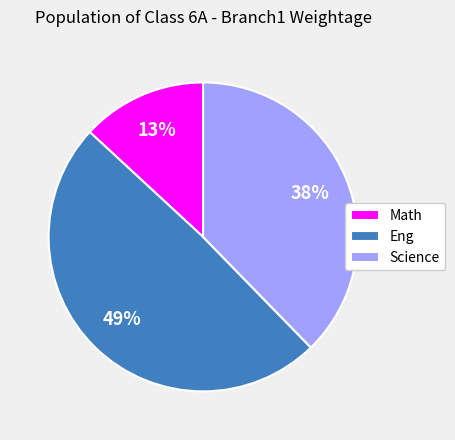

To the nearest percent, what portion does Math represent?

13%